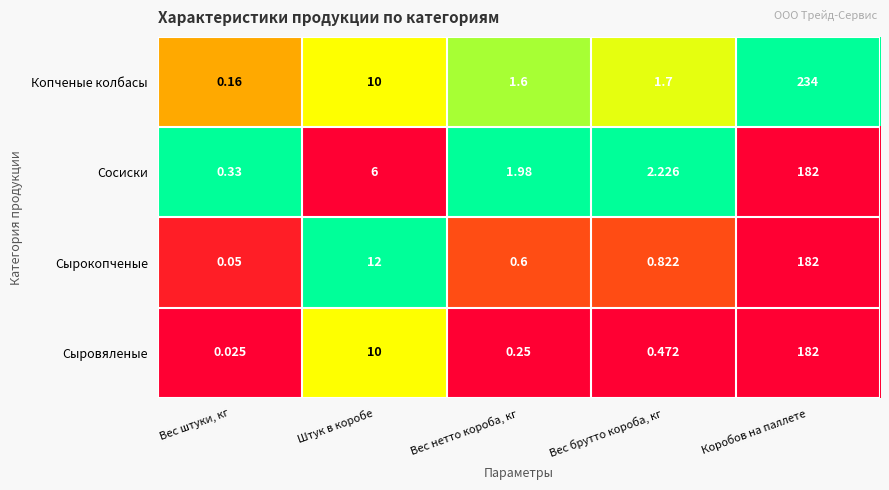

Which series has the widest spread of values?

Копченые колбасы